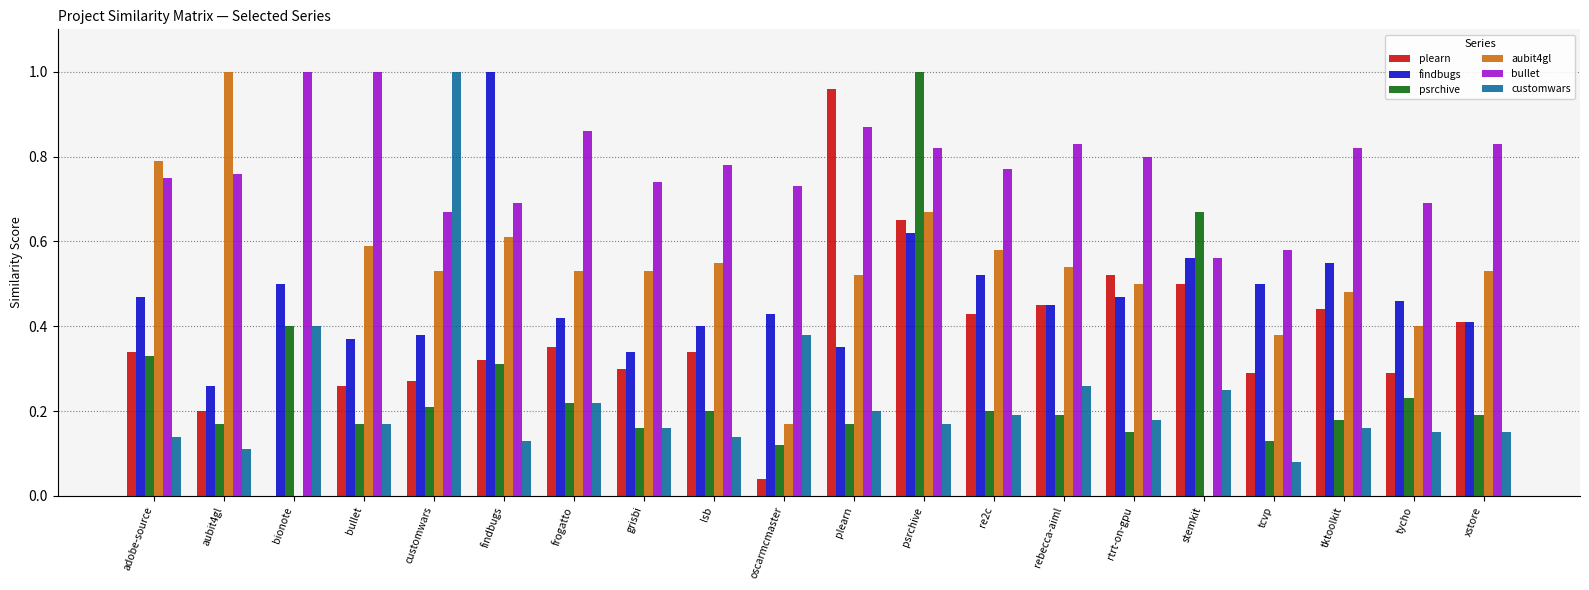

Is it true that findbugs equals 0.8 at adobe-source?

False